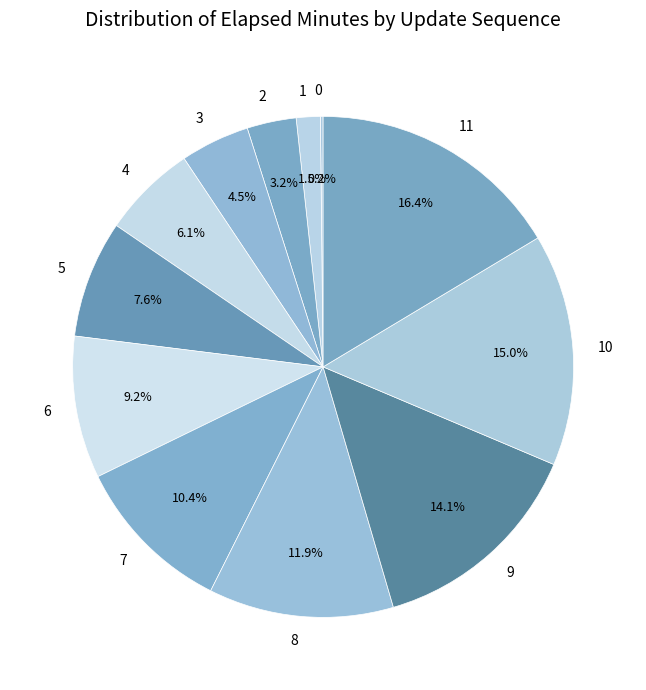

Which has a higher value, 8 or 5?

8